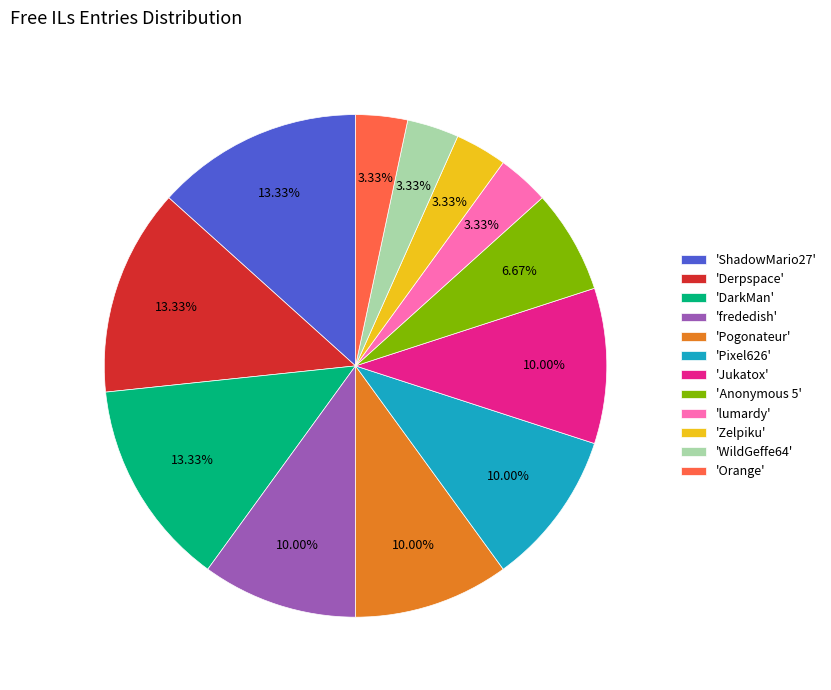

How many segments does this pie chart have?

12